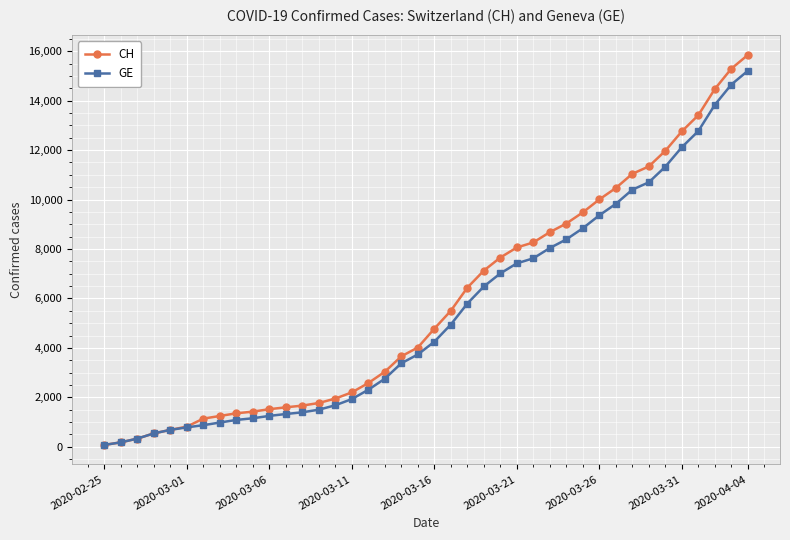

What is the sum of all GE values?

216891